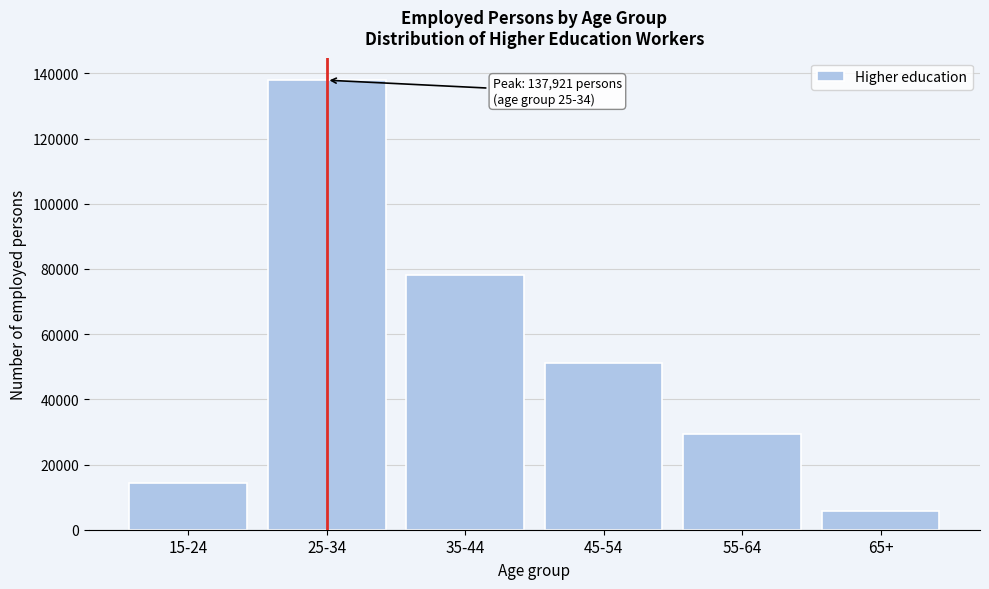

Reading left to right, transcribe all the data shown in this chart.

15-24=14390	25-34=137921	35-44=78103	45-54=51002	55-64=29472	65+=5628